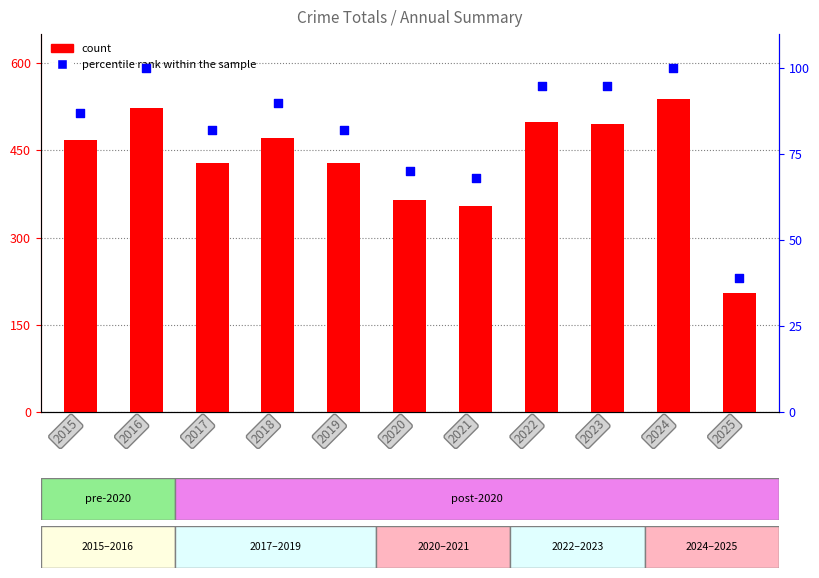

What are all the series names shown in the legend?

count, percentile rank within the sample